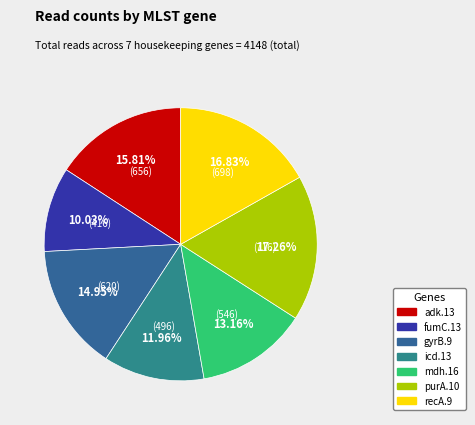

Count the number of slices in the pie.

7